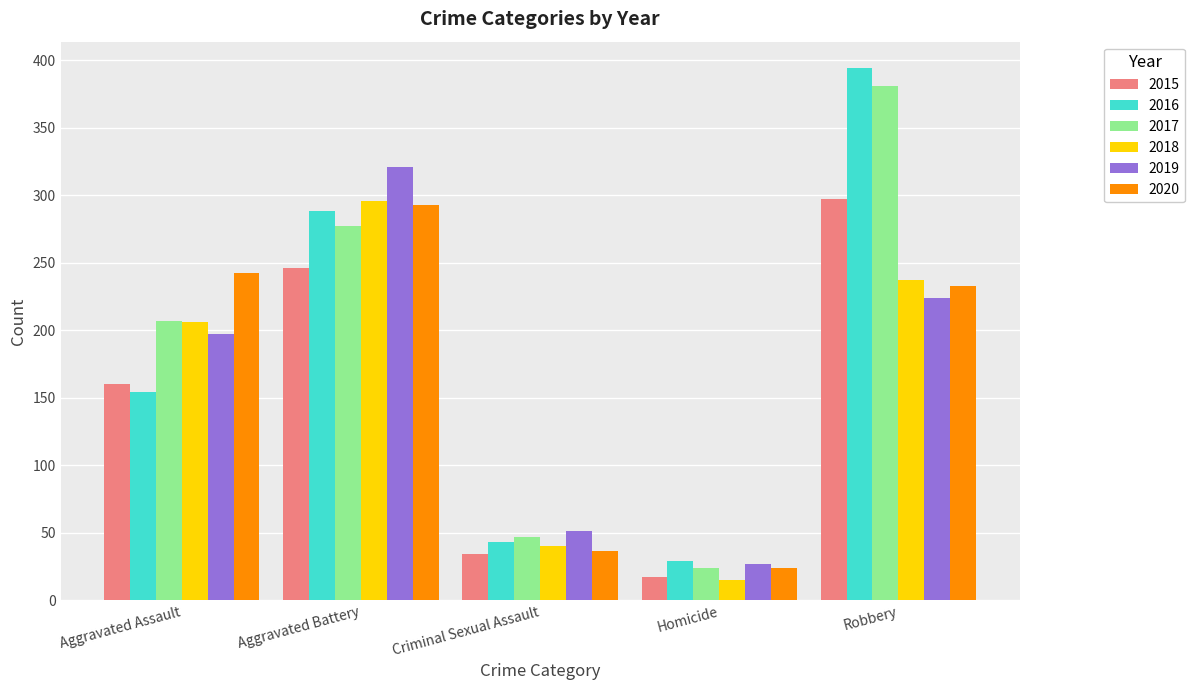

Which series has the largest range (max minus min)?

2016